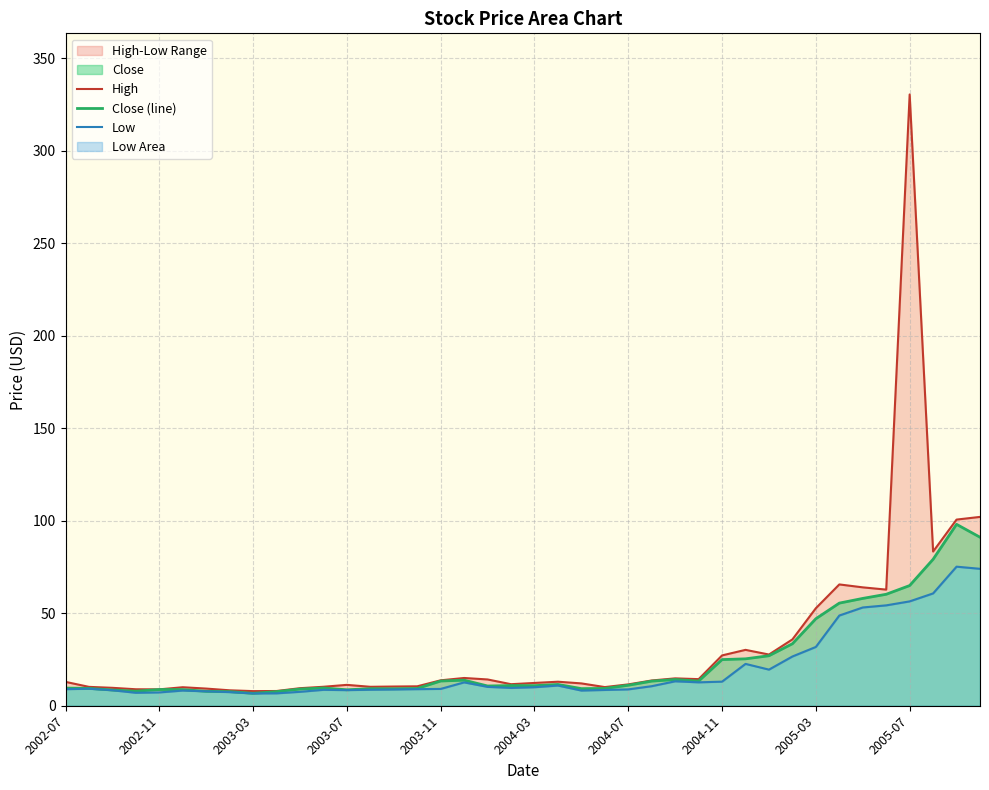

Rank the series by their average value, from lowest to highest.

Low, Close (line), High